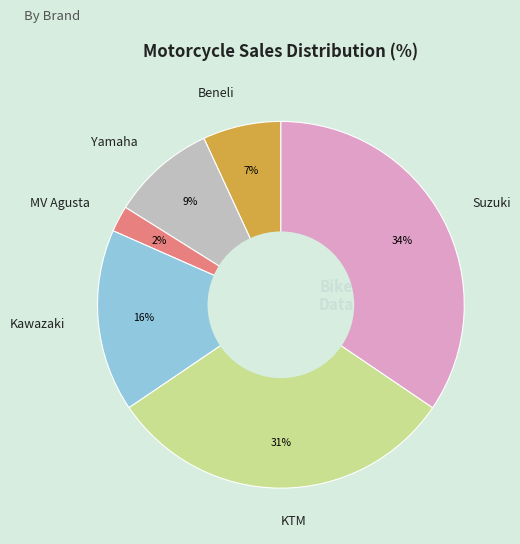

What percentage is the Beneli slice, to the nearest percent?

7%